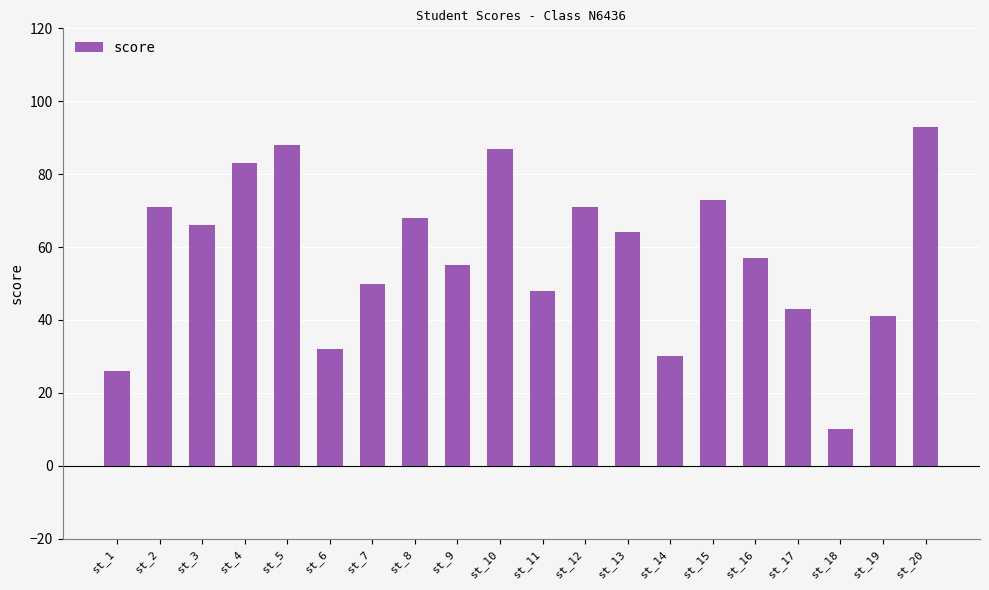

Which has a higher value, st_13 or st_19?

st_13